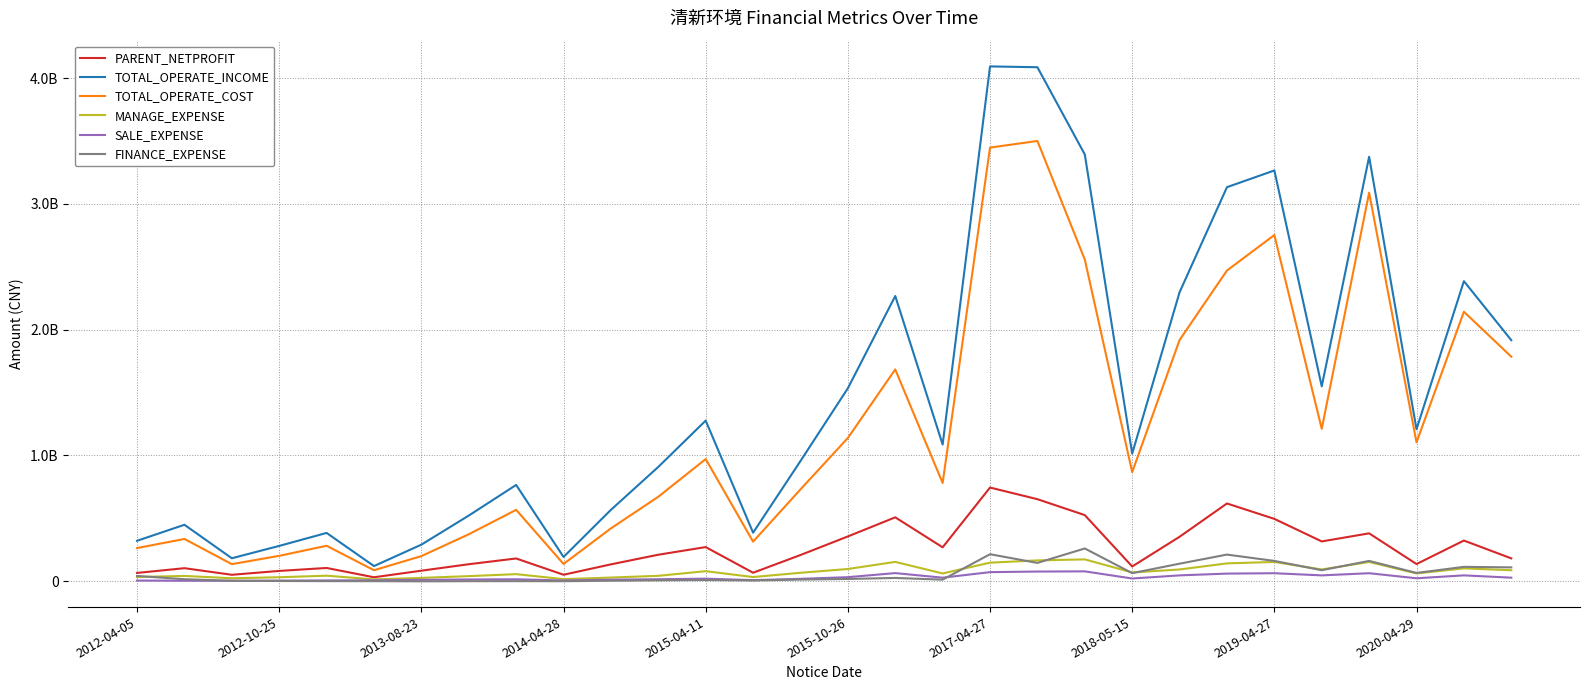

What is the greatest value displayed?

4094220132.6